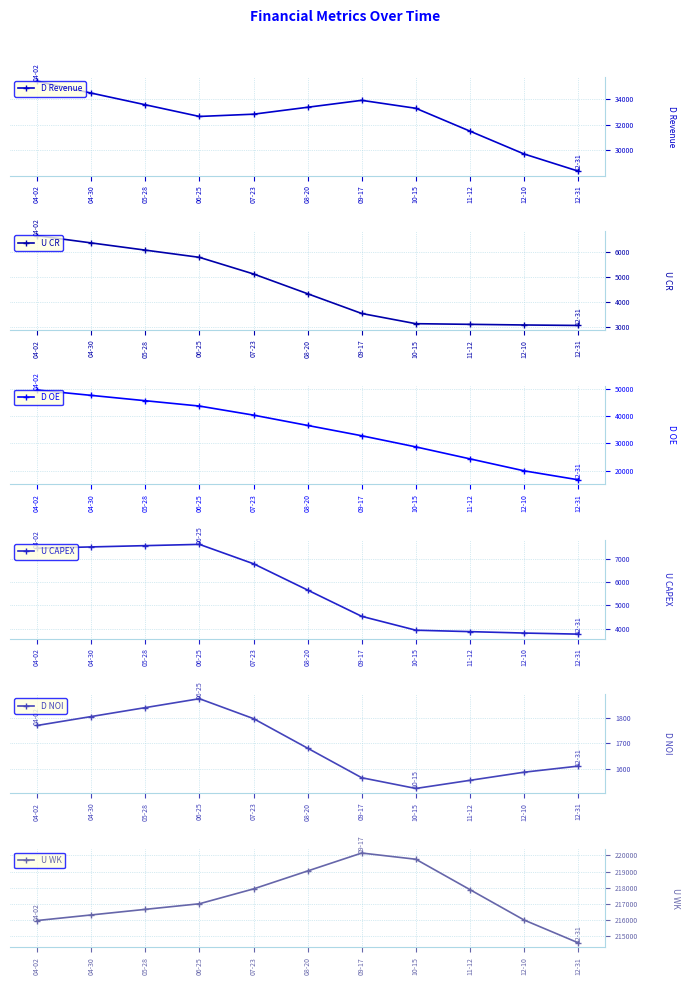

What is the total value across all series at 12-31?

268094.7